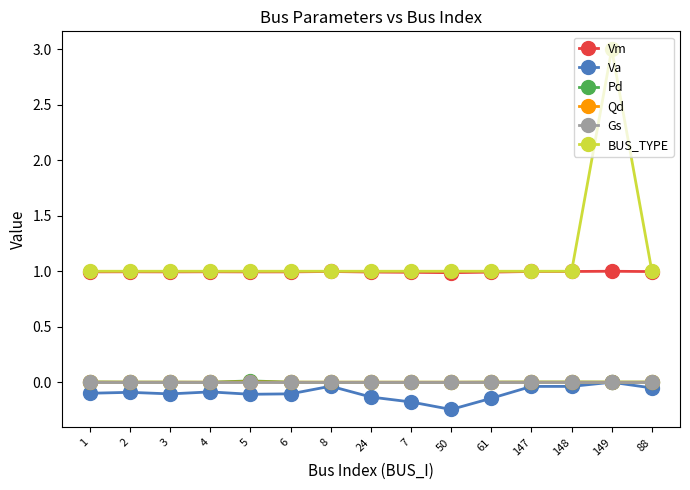

What is the minimum value for Vm?

1.0